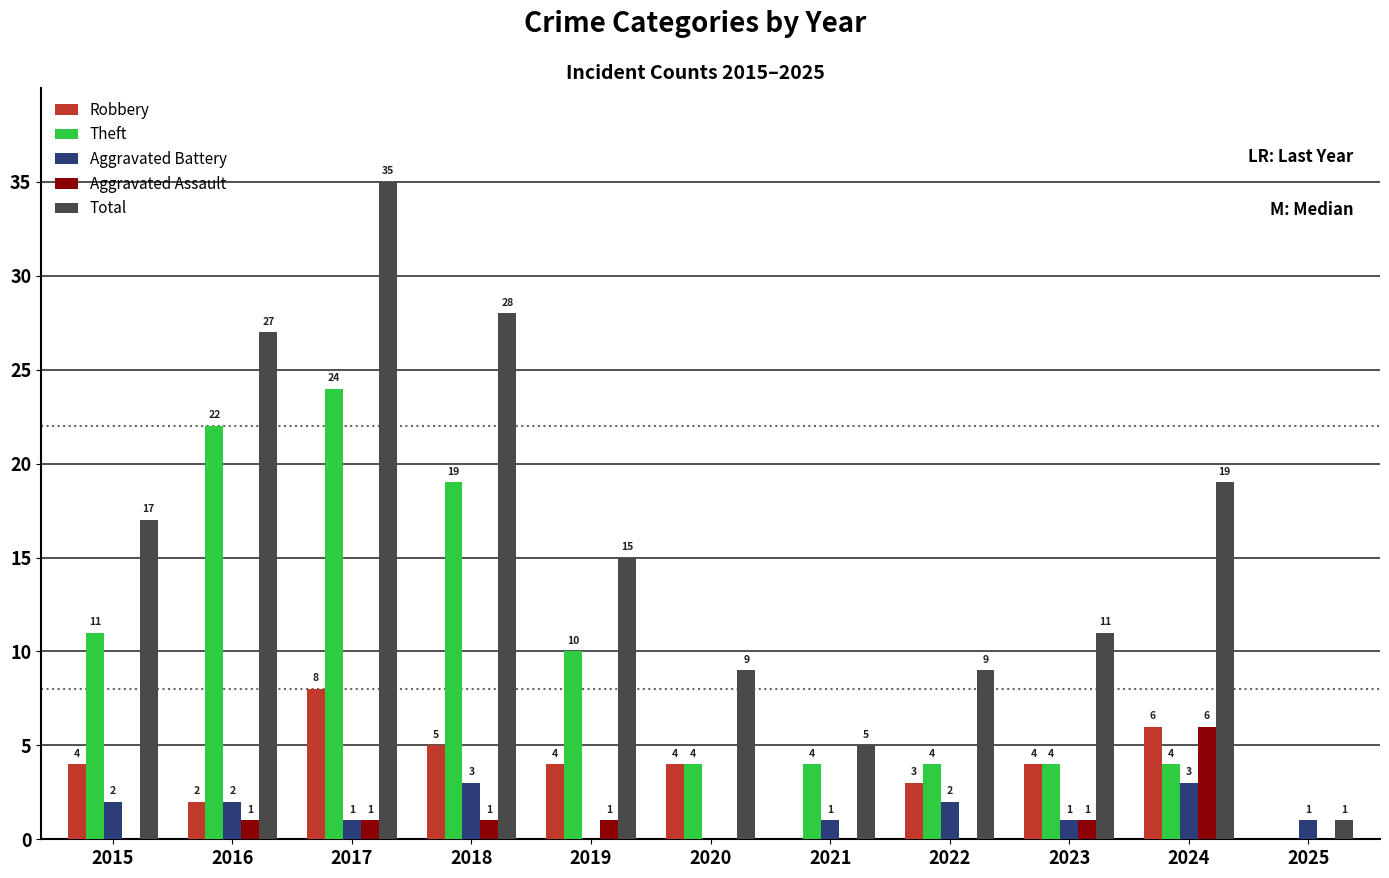

Is the value of Total at 2022 greater than the value of Theft at 2022?

Yes